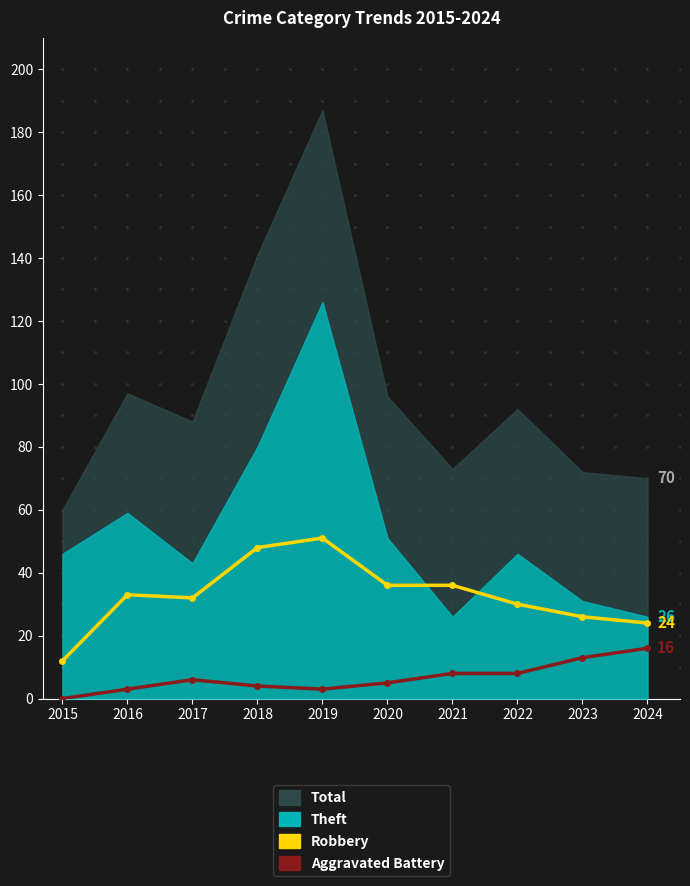

True or false: Robbery has a value of 12 at 2019.

False